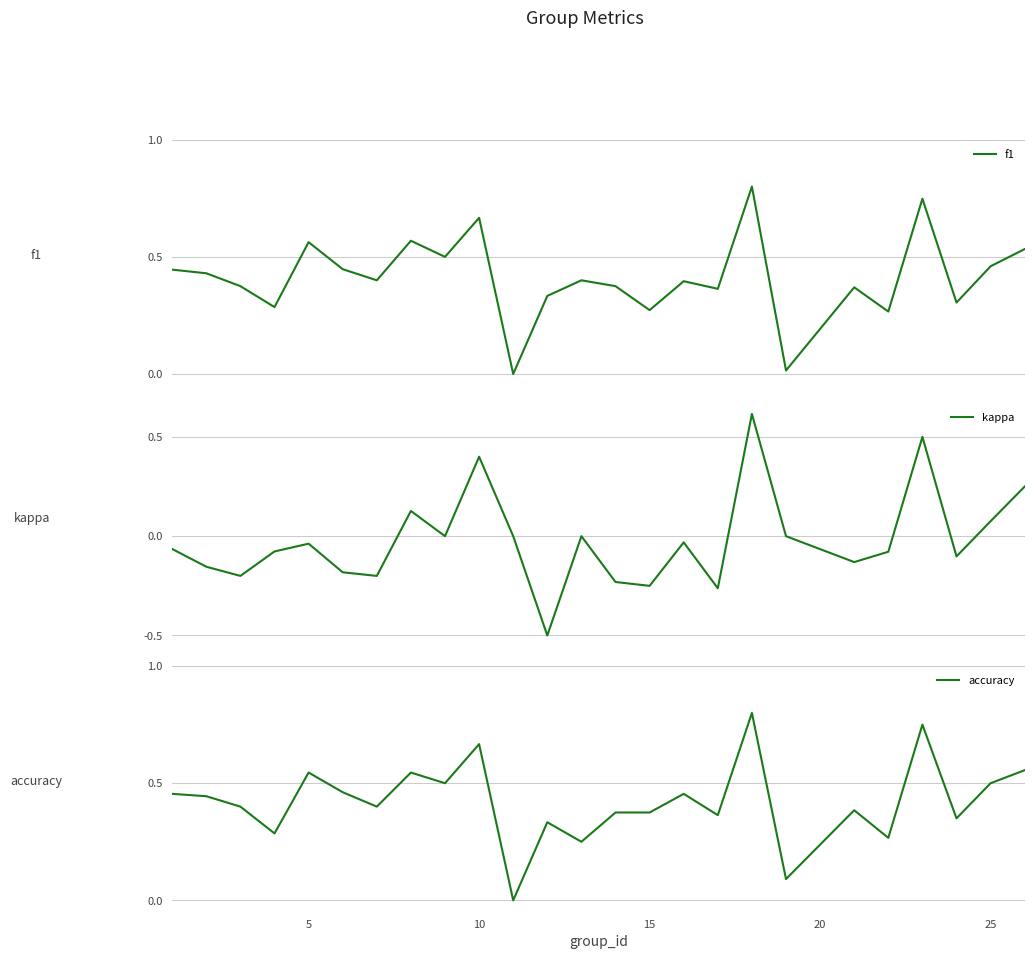

What is the sum of all kappa values?

-0.5